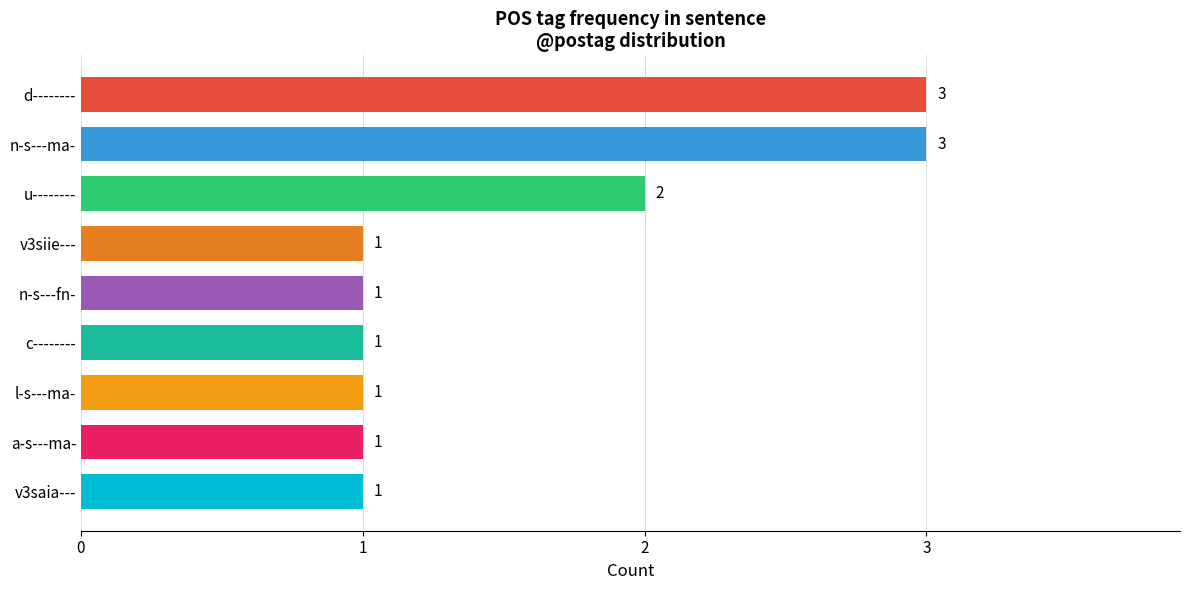

What is the maximum value shown in the chart?

3